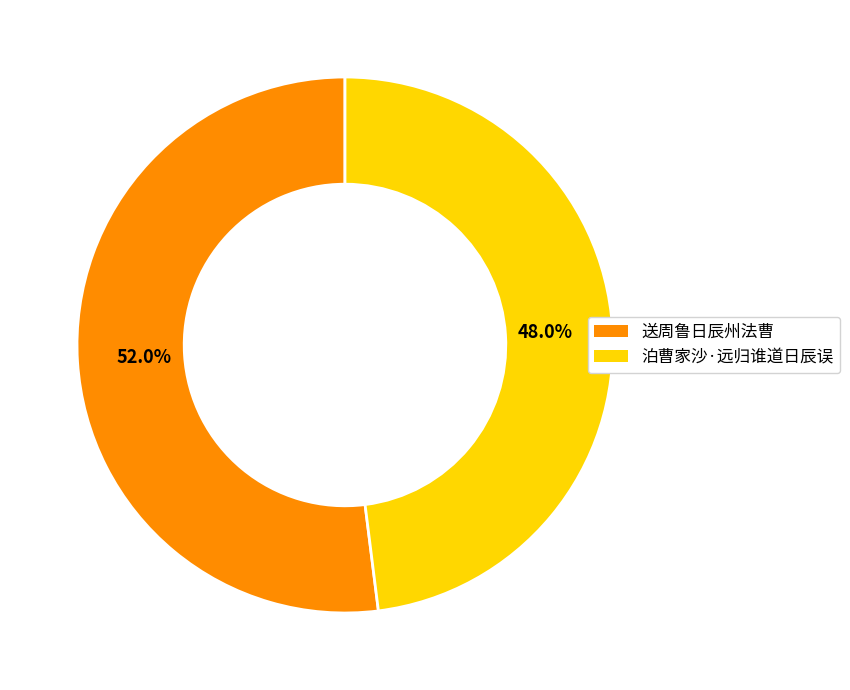

Is 送周鲁日辰州法曹 the majority of the pie?

Yes